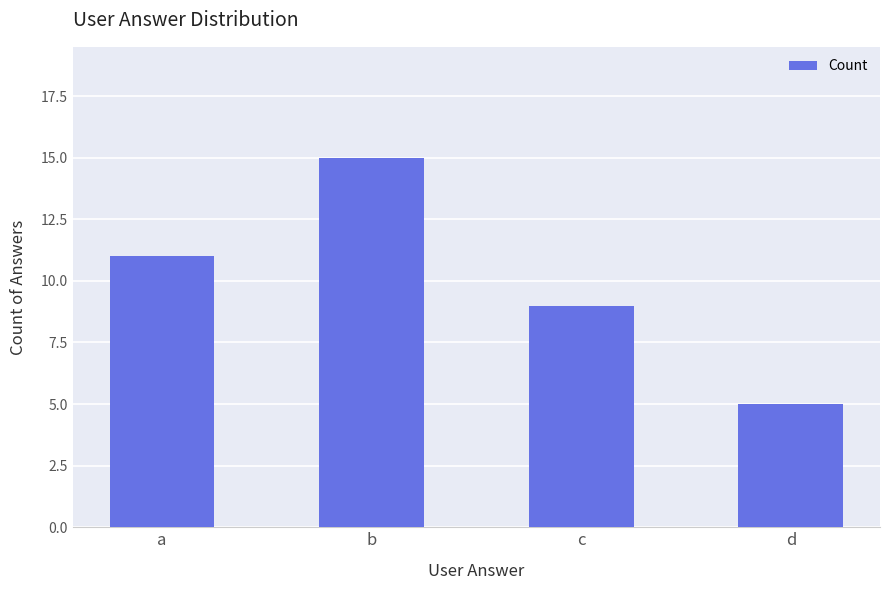

Reading right to left, list all the values displayed in this chart.

d=5	c=9	b=15	a=11